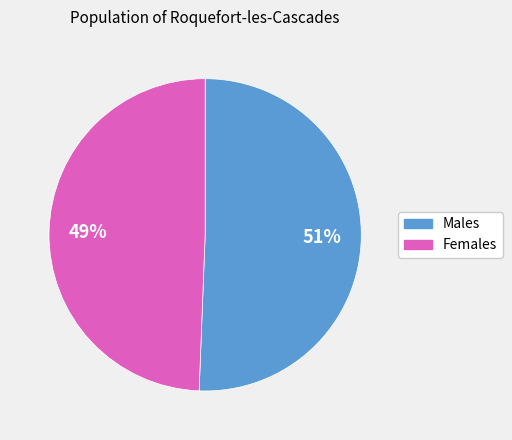

How many segments does this pie chart have?

2